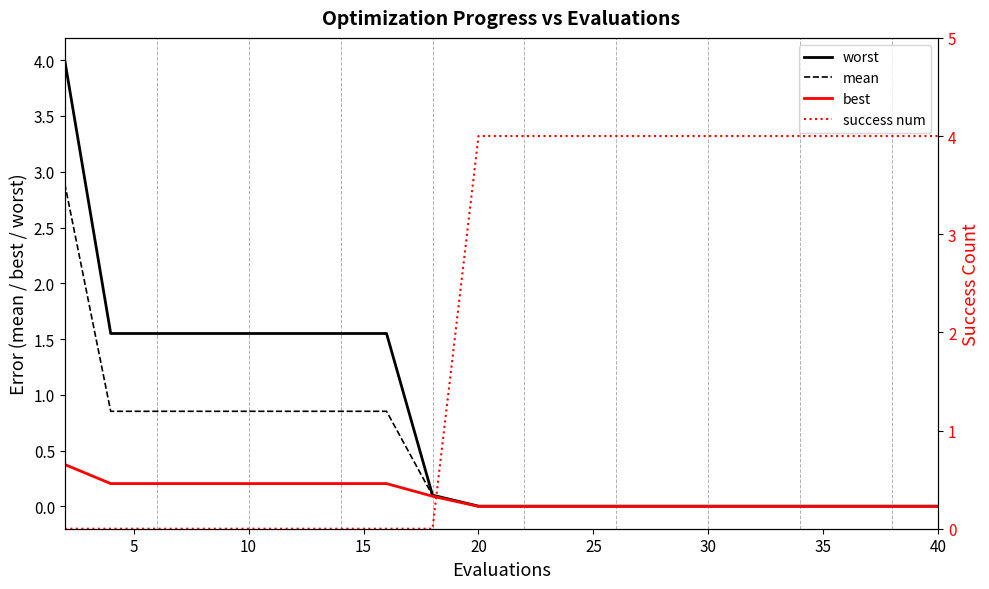

At how many categories does at least one series exceed 3?

12